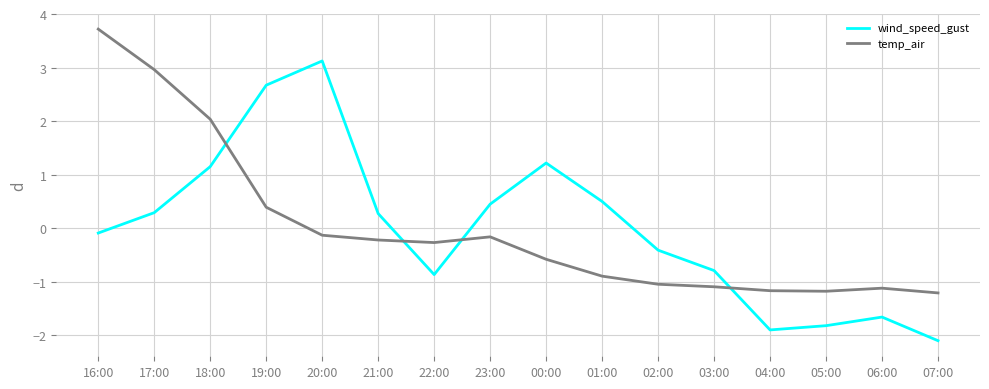

True or false: wind_speed_gust has a value of -1.4 at 03:00.

False